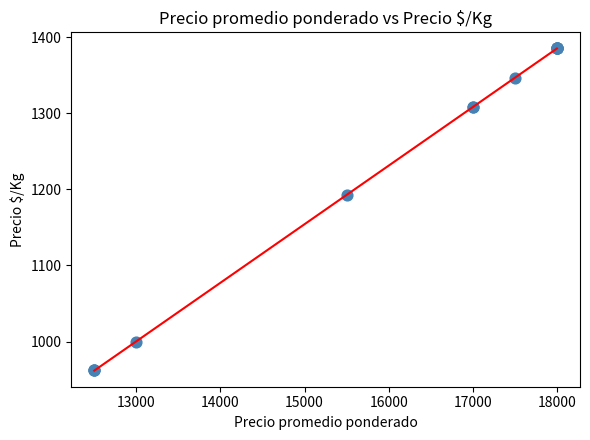

What Y value in the scatter plot is closest to 1173?

1192